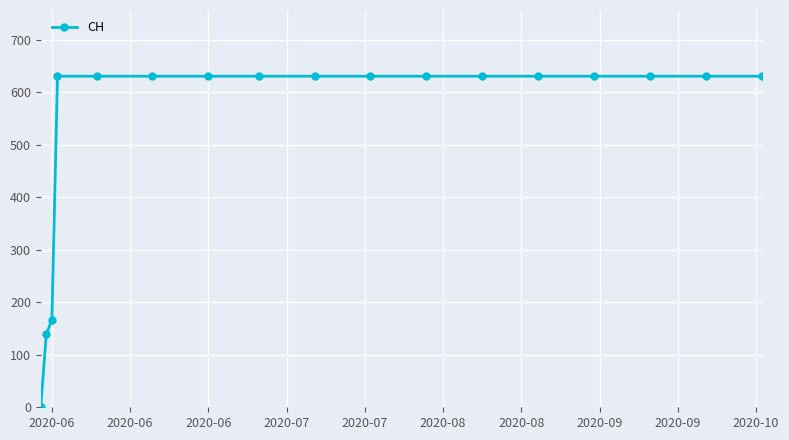

What is the value of the 13th point from the left?

631